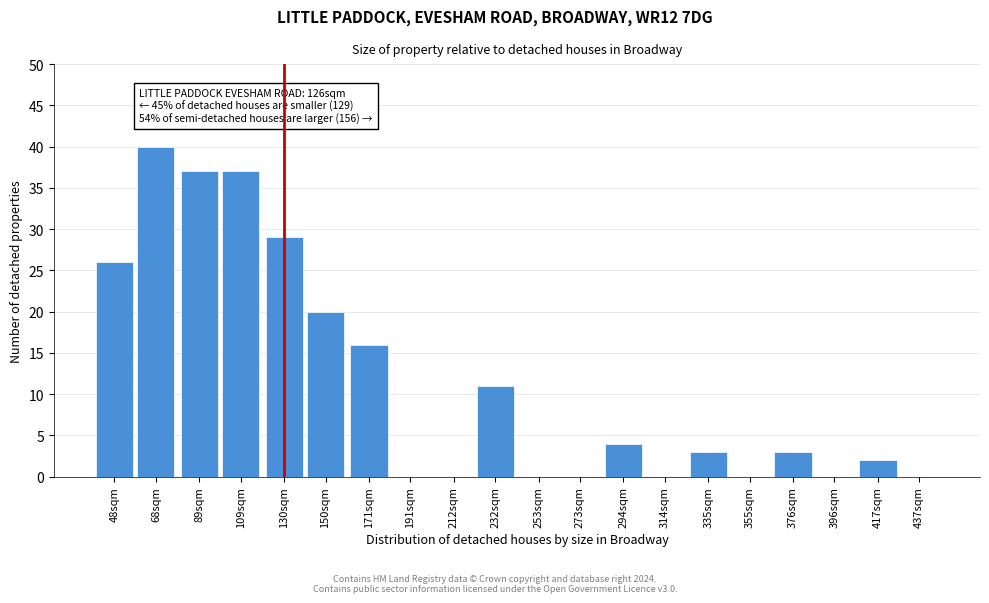

Reading right to left, extract all data points from this chart.

437sqm=0	417sqm=2	396sqm=0	376sqm=3	355sqm=0	335sqm=3	314sqm=0	294sqm=4	273sqm=0	253sqm=0	232sqm=11	212sqm=0	191sqm=0	171sqm=16	150sqm=20	130sqm=29	109sqm=37	89sqm=37	68sqm=40	48sqm=26